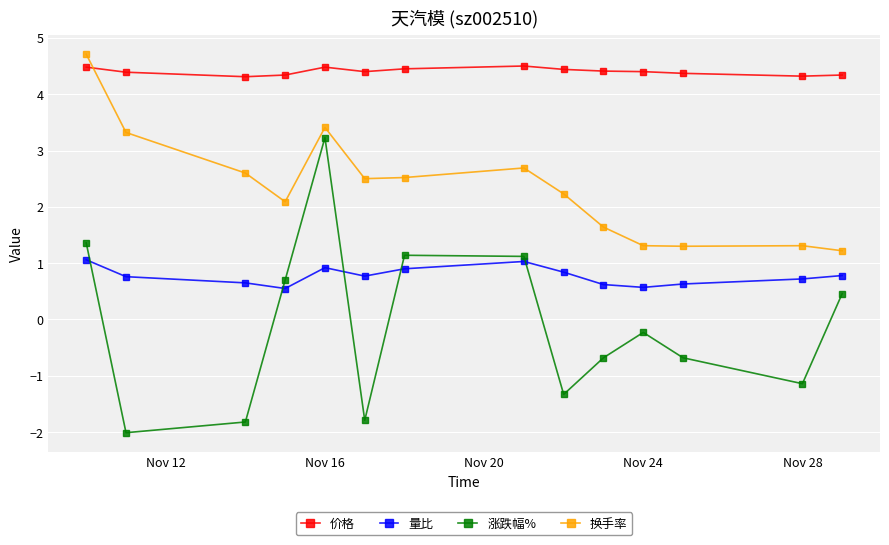

What is the value of the 涨跌幅% point at the 9th from the left?

-1.3